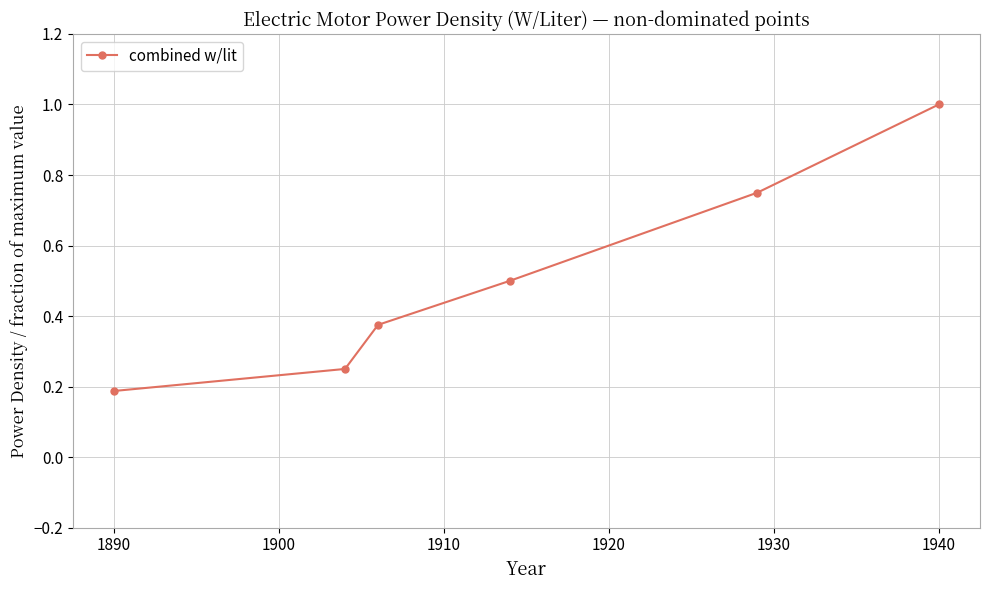

What is the value of the 6th point from the left?

1.0